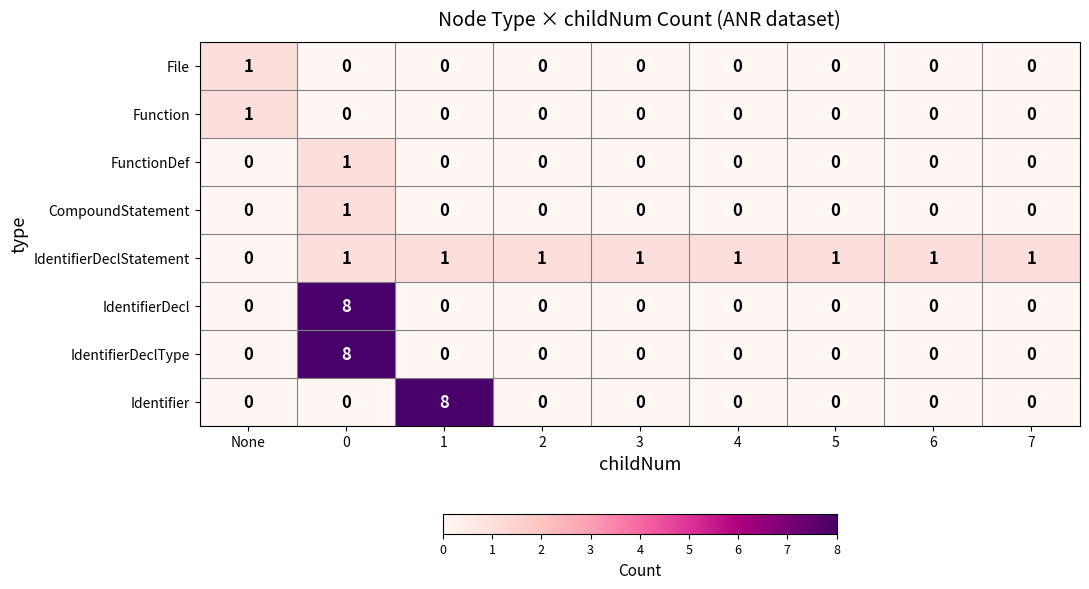

Is it true that Function equals 0 at 5?

True